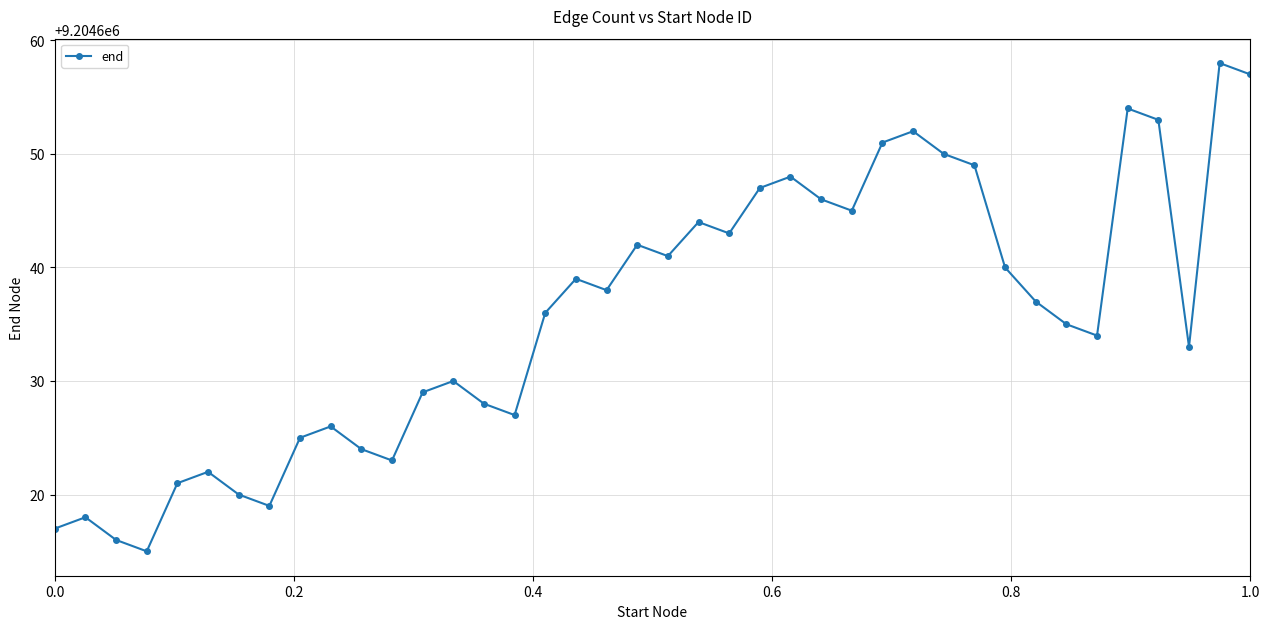

What is the average value?

9204636